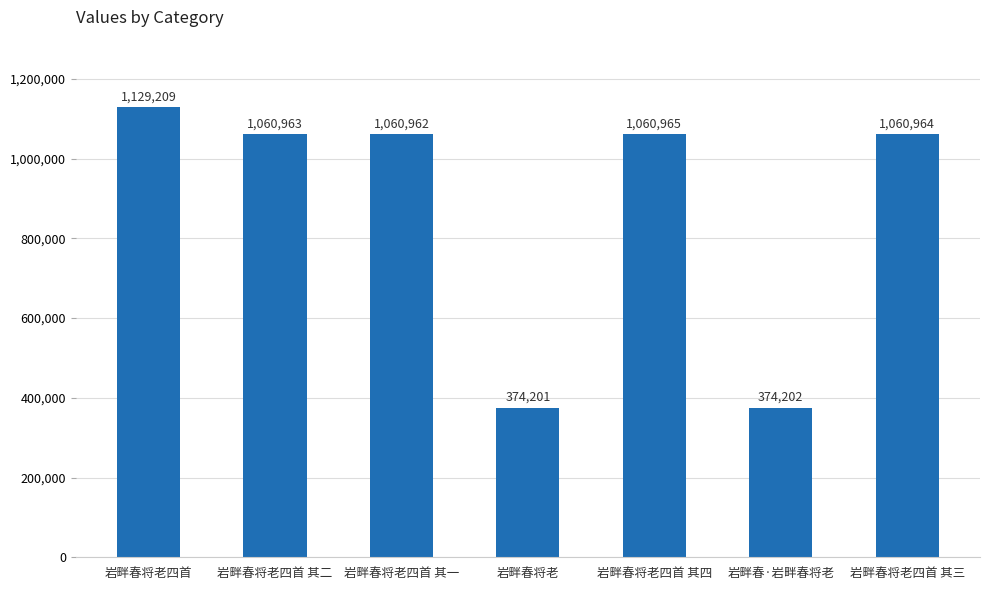

What is the difference between the values at 岩畔春将老四首 and 岩畔春将老四首 其四?

68244